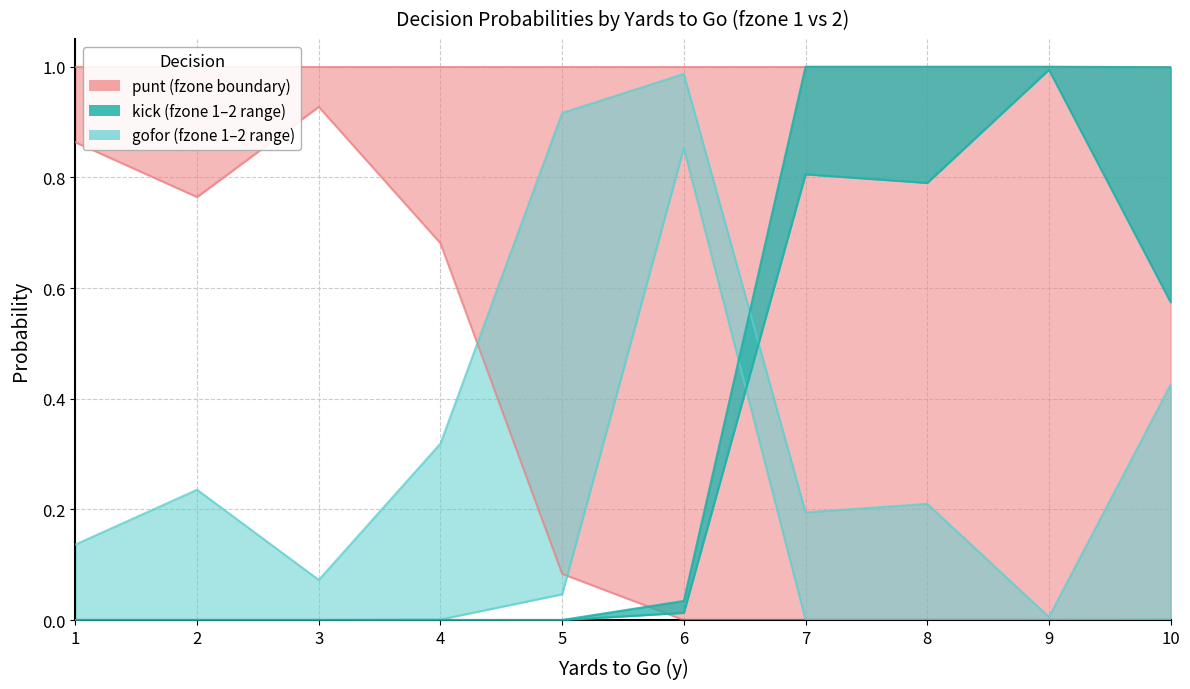

Between 3 and 2, which is larger?

3